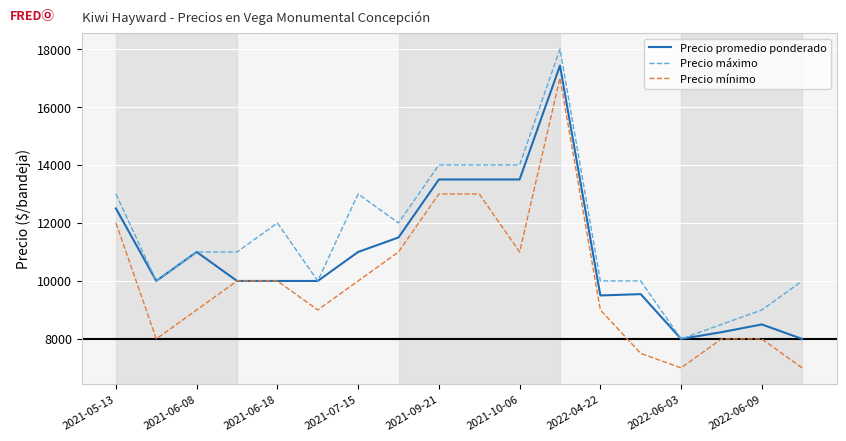

How many series are shown in this chart?

3